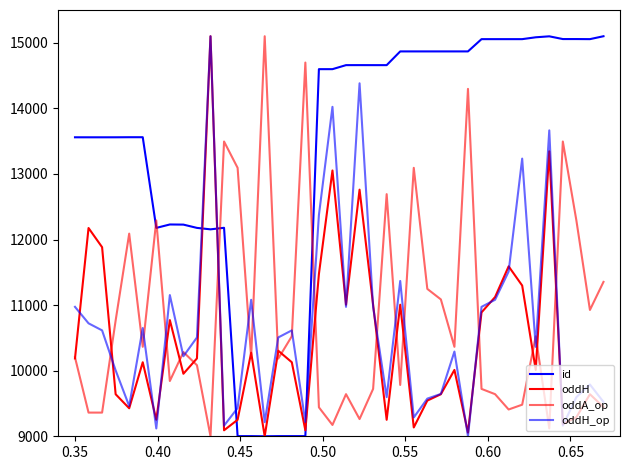

How many intersections are there between oddH and id?

4